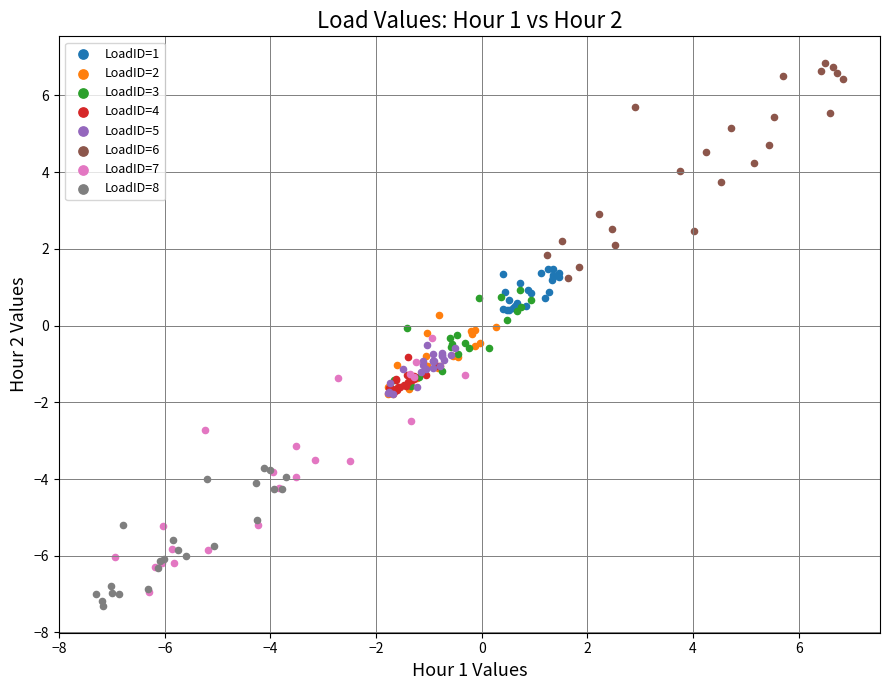

Which series reaches the maximum Y coordinate?

LoadID=6